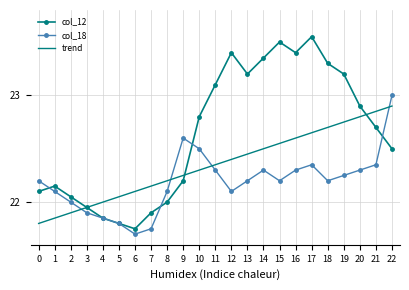

List the series in order of their peak value, highest first.

col_12, col_18, trend